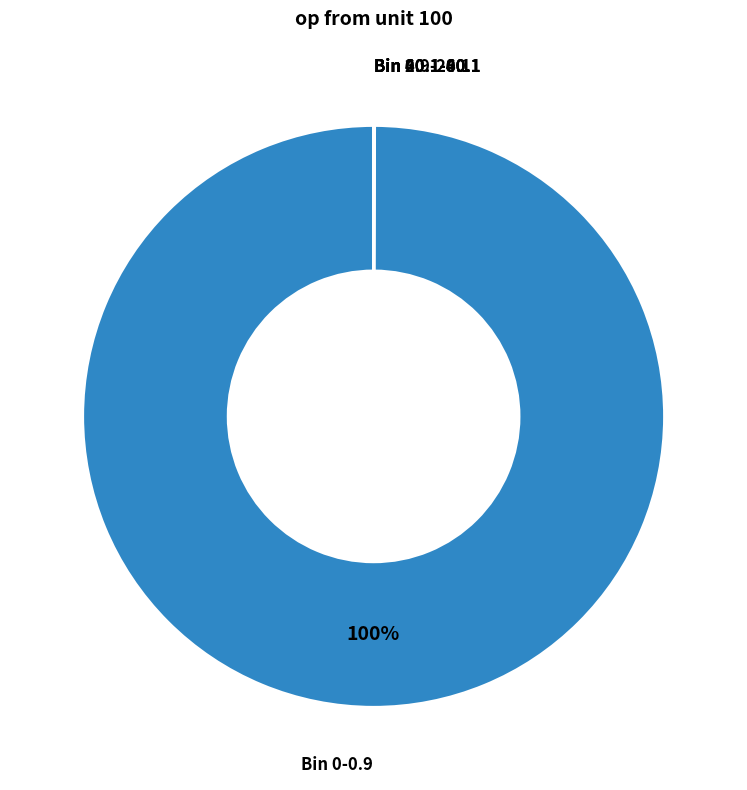

To the nearest percent, what is the difference between the largest and smallest slice percentages?

100%